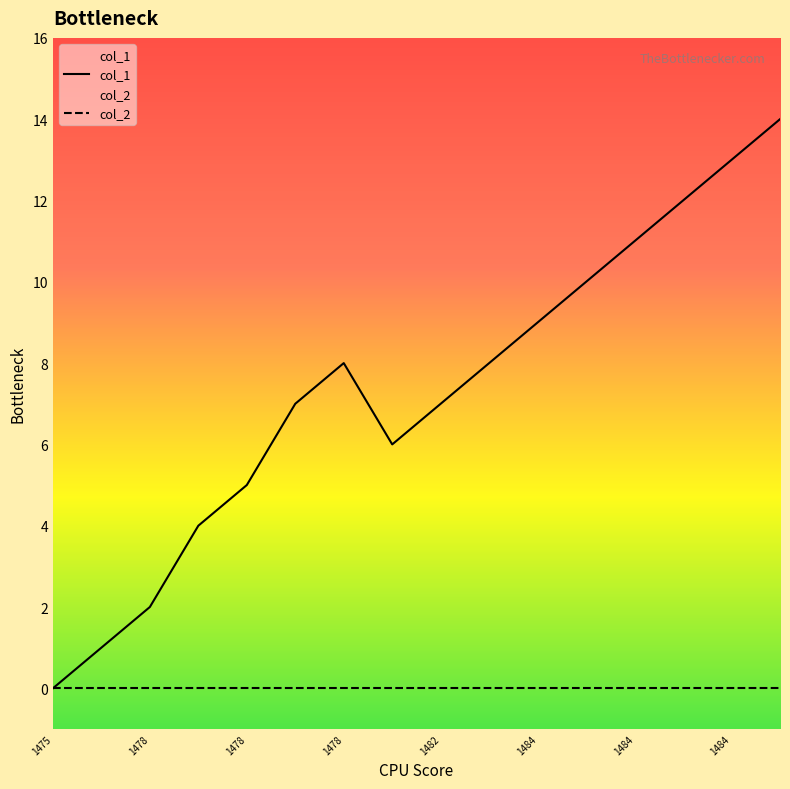

Reading left to right, list all the values displayed in this chart.

0	1	2	4	5	7	8	6	7	8	9	10	11	12	13	14